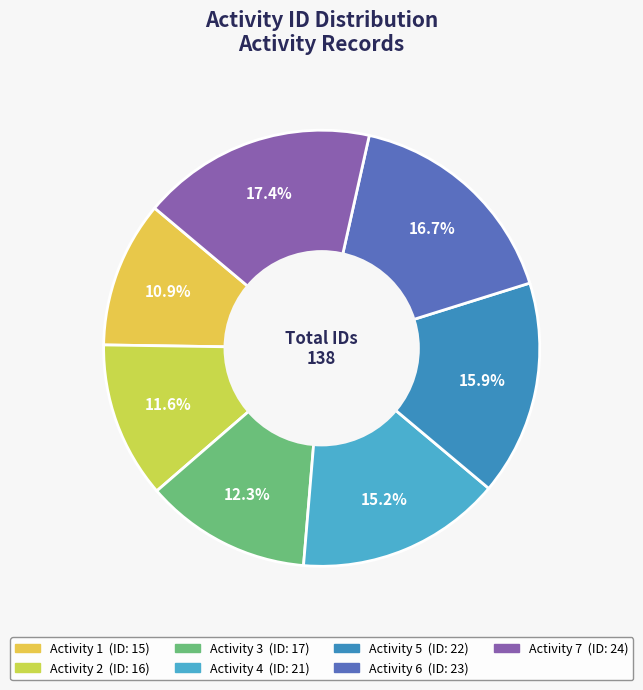

How many slices are in this pie chart?

7